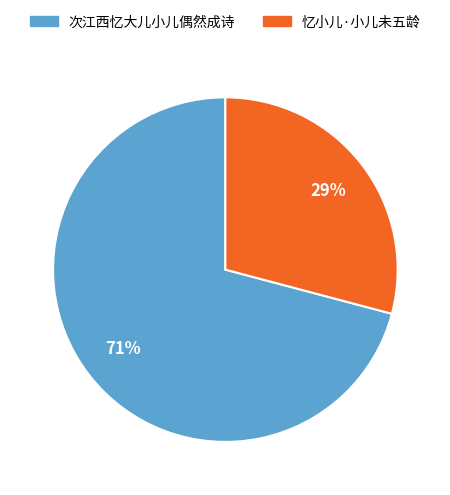

Is the sum of 忆小儿·小儿未五龄 and 次江西忆大儿小儿偶然成诗 greater than half?

Yes